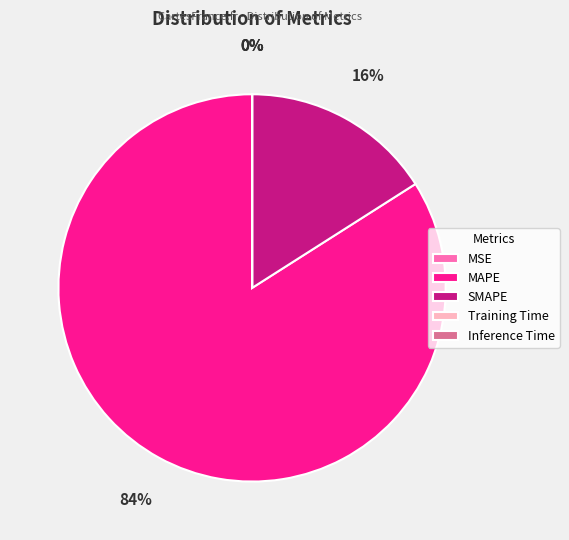

Is the sum of MAPE and SMAPE greater than half?

Yes